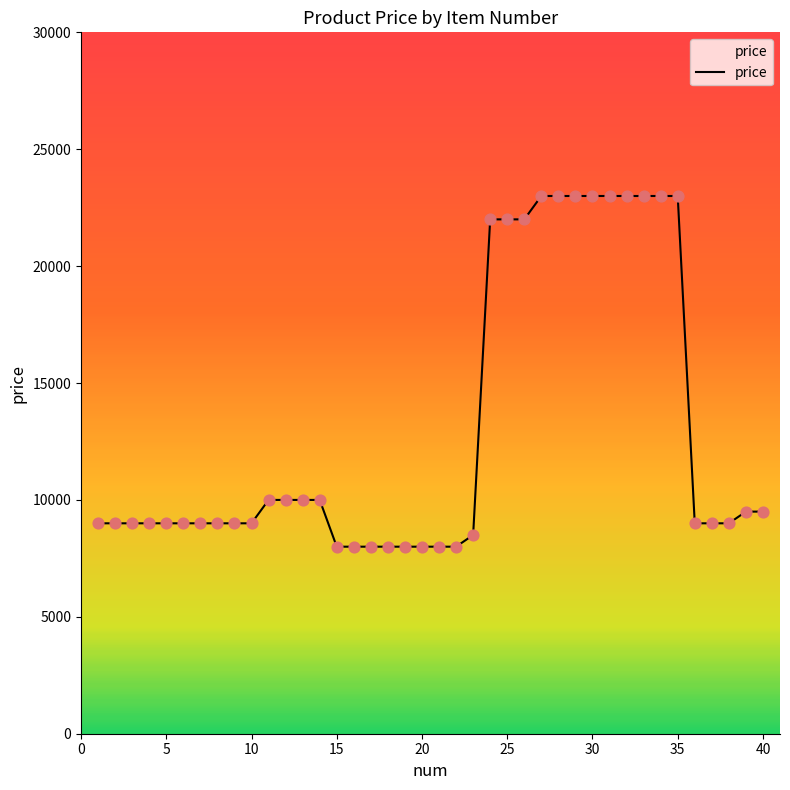

What is the smallest value displayed?

8000